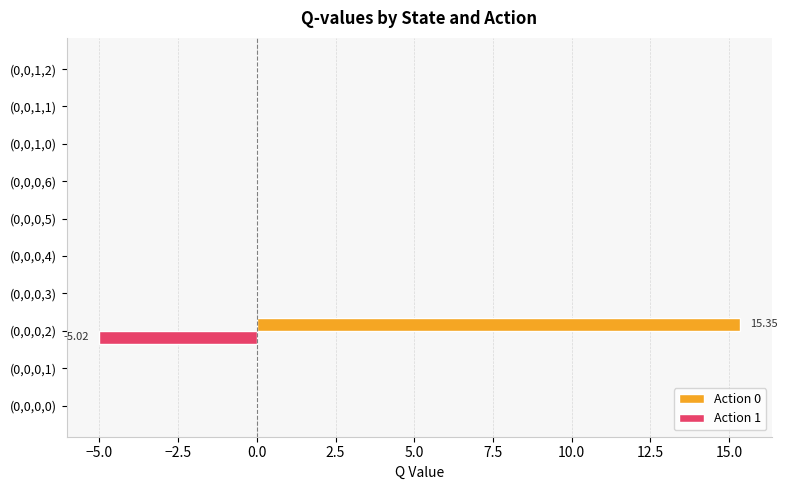

What is the sum of all Action 1 values?

-5.0